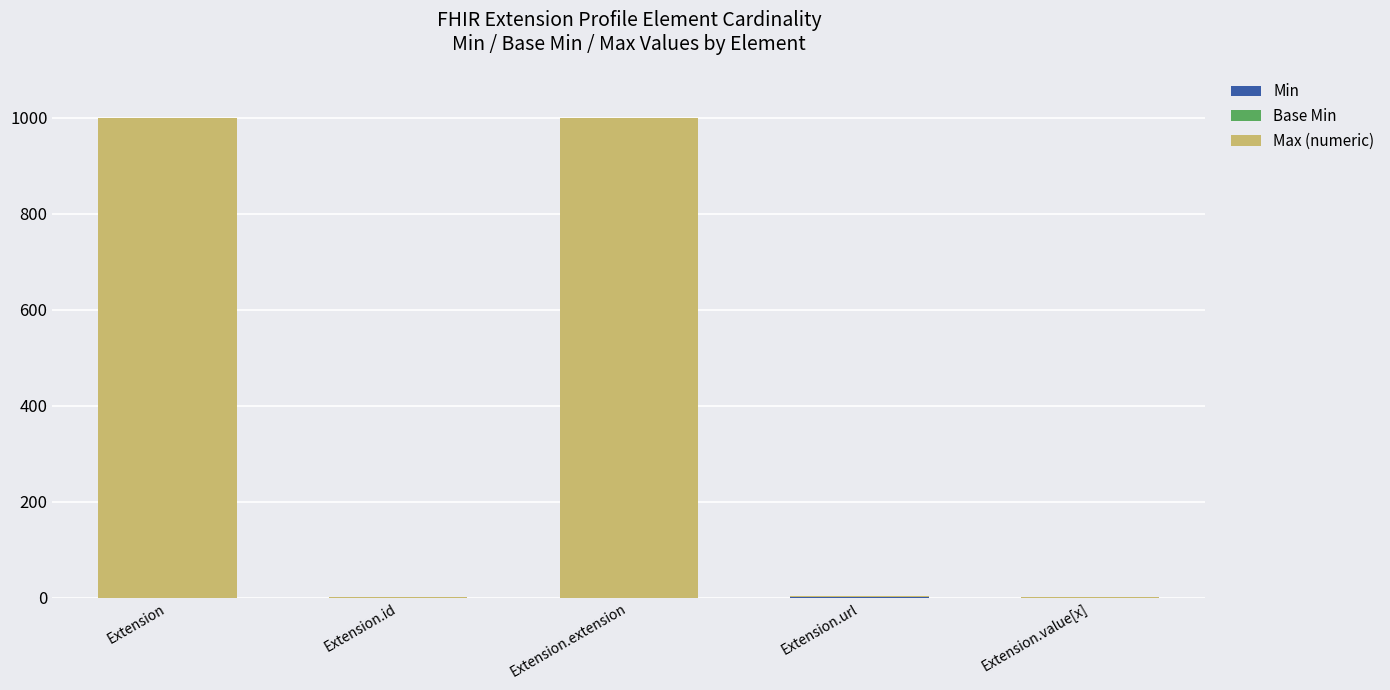

What is the total value across all series at Extension.extension?

999